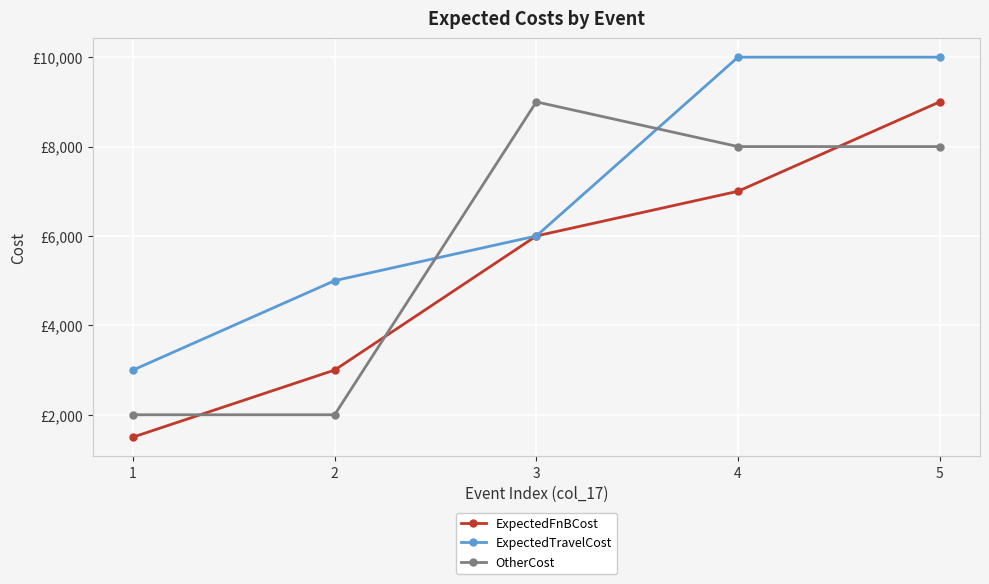

Is this an area chart (filled region under the line)?

No